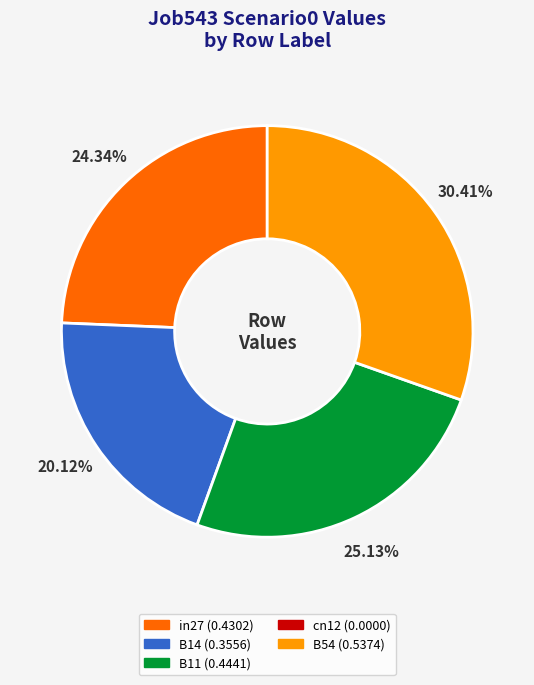

Is there a majority slice in this chart?

No